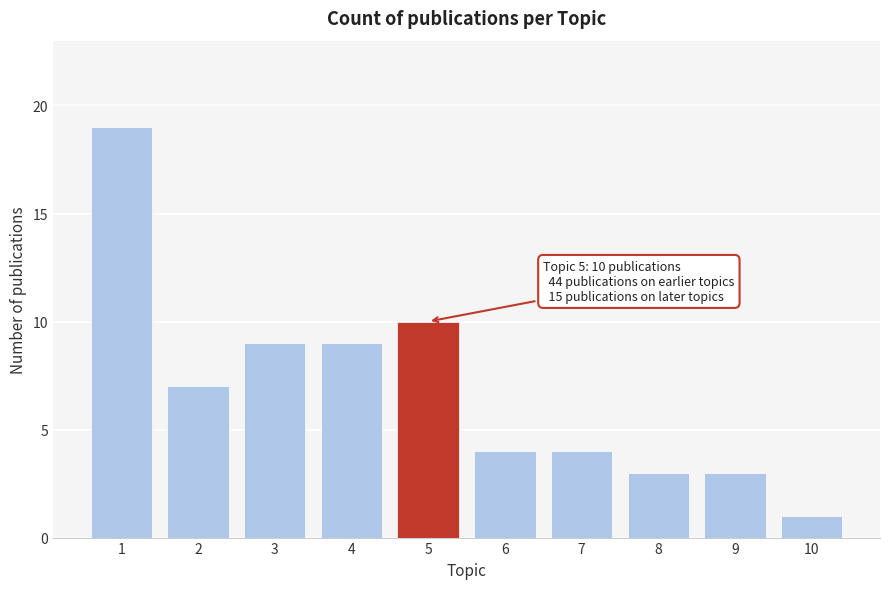

Reading left to right, what are all the values shown in this chart?

1=19	2=7	3=9	4=9	5=10	6=4	7=4	8=3	9=3	10=1